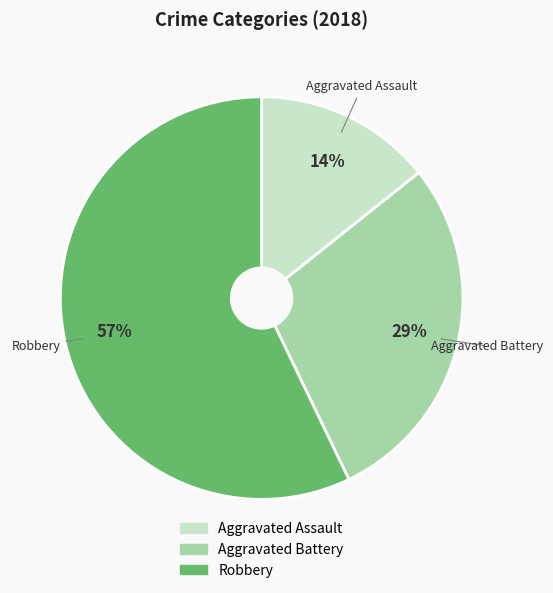

Is there any slice that represents more than half of the pie?

Yes